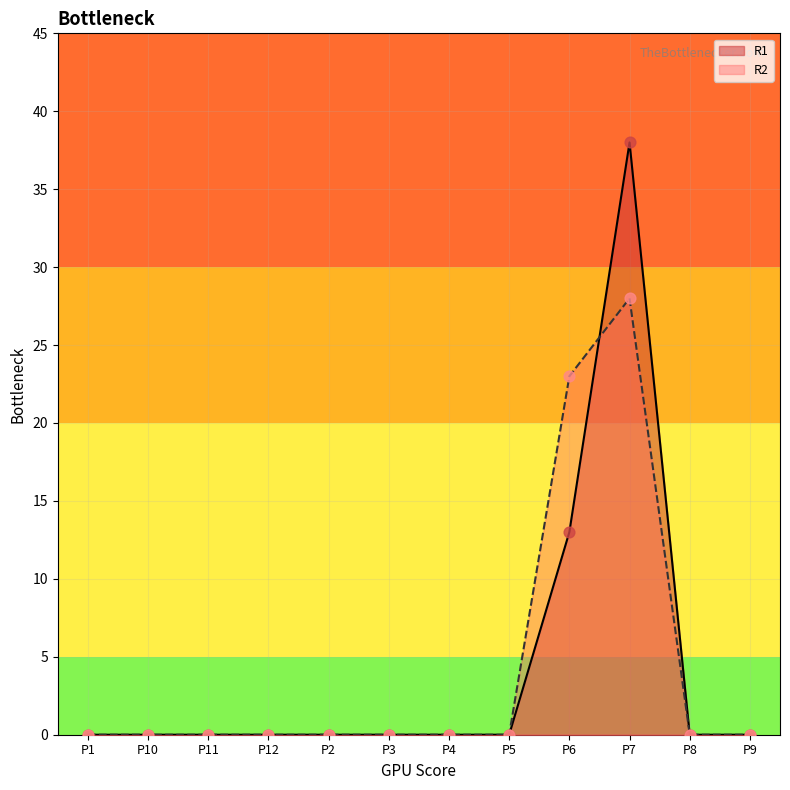

Which series has the widest spread of Y values?

R1